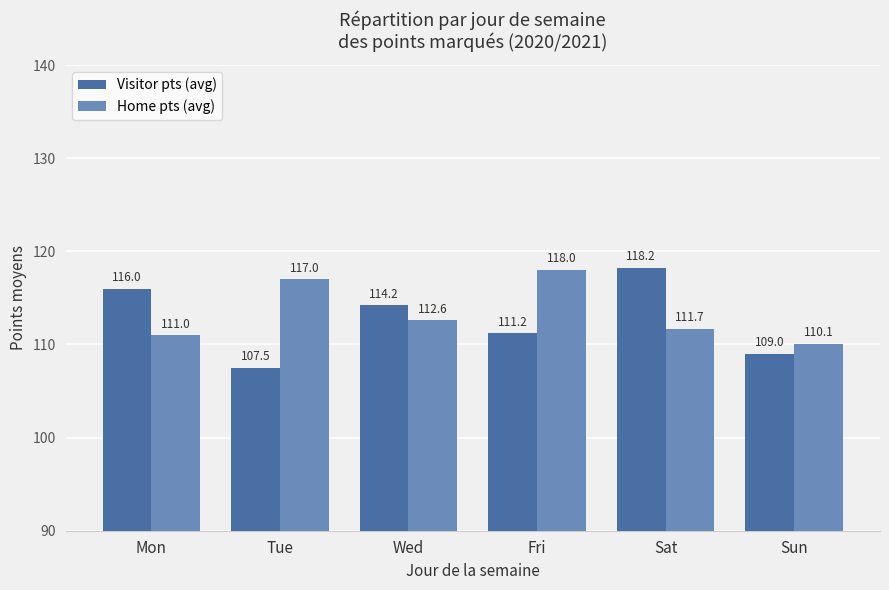

What is the average value of the Home pts (avg) series?

113.4